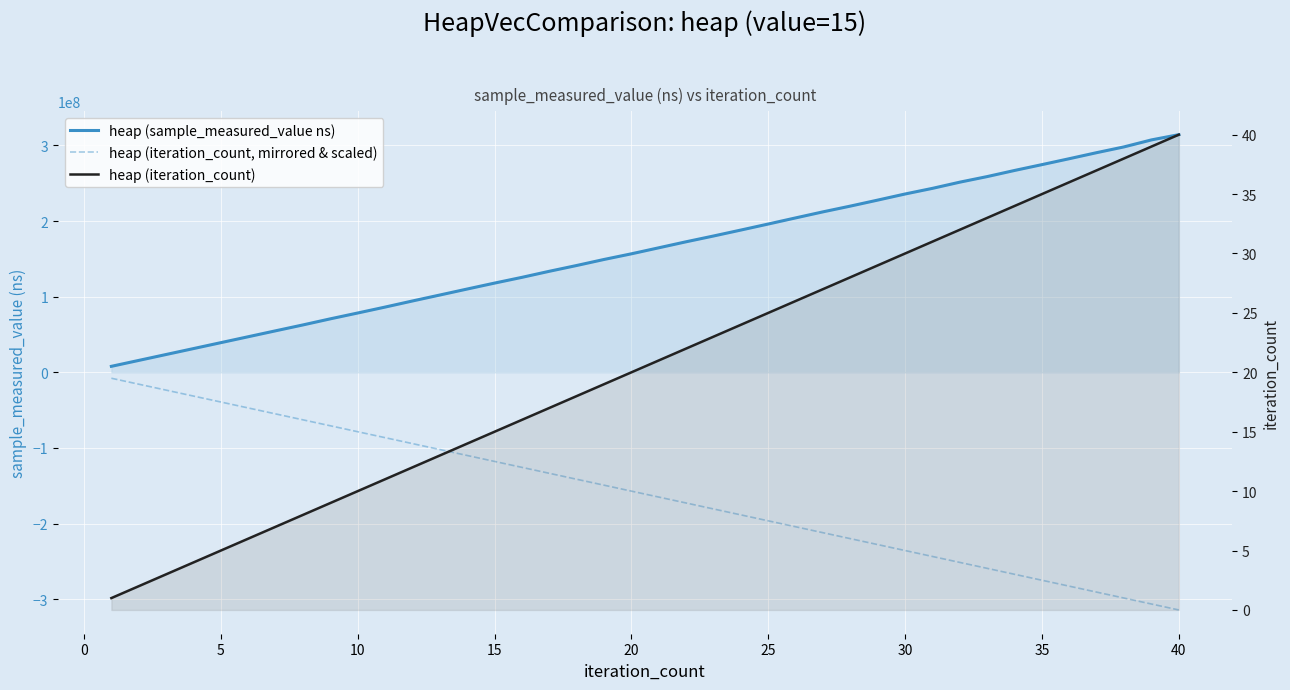

What is the difference between the second highest and second lowest values in the heap (iteration_count) series?

37.0